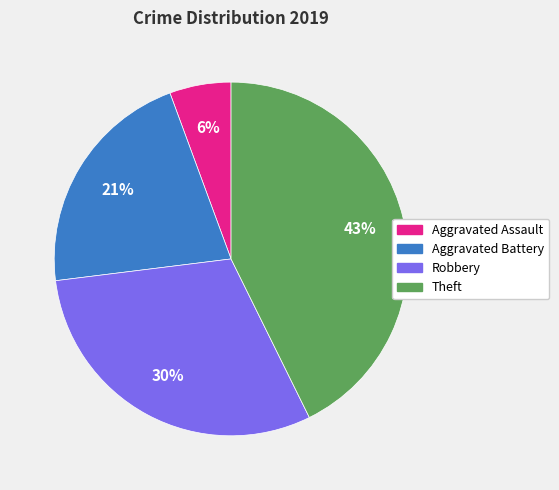

Is the sum of Aggravated Battery and Robbery greater than half?

Yes